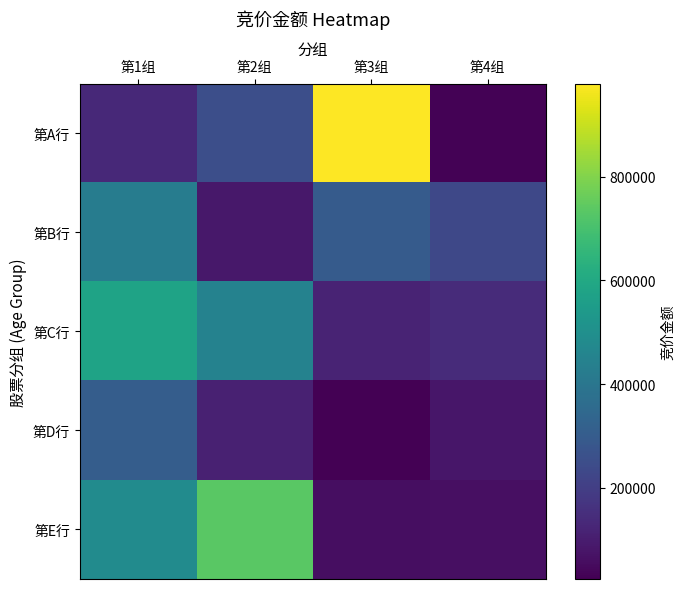

Reading left to right, what are all the values shown in this chart?

第A行: 第1组=135680	第2组=253470	第3组=979944	第4组=28526
第B行: 第1组=424151	第2组=86296	第3组=299466	第4组=231636
第C行: 第1组=576940	第2组=449199	第3组=118590	第4组=141616
第D行: 第1组=305208	第2组=113339	第3组=23736	第4组=81016
第E行: 第1组=483462	第2组=733974	第3组=59280	第4组=64108